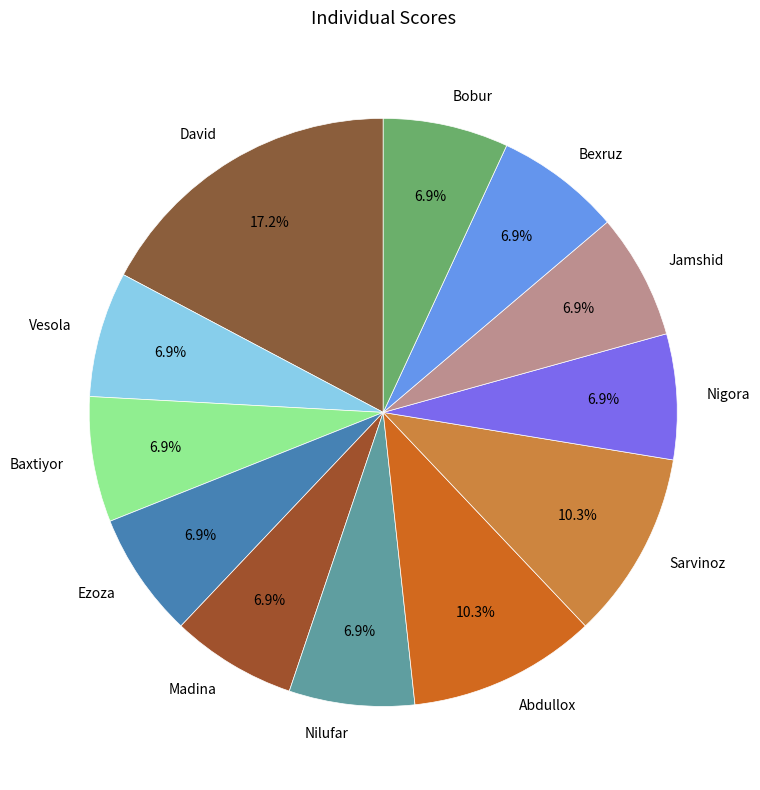

What is the ratio of the value at Bobur to the value at Nilufar?

1.0